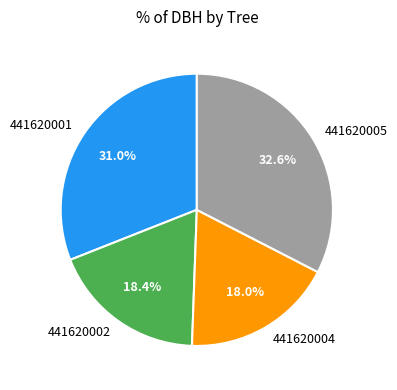

Approximately how many times larger is the value at 441620001 compared to 441620004?

1.7